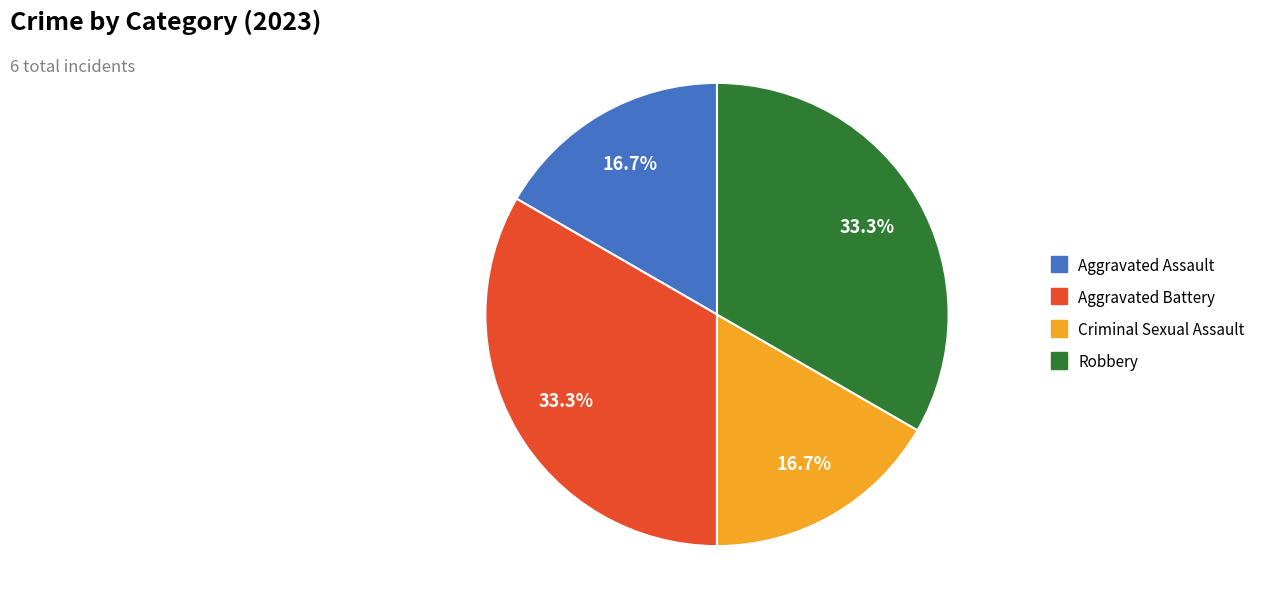

To the nearest percent, what is the difference between the Aggravated Battery and Criminal Sexual Assault slice percentages?

17%